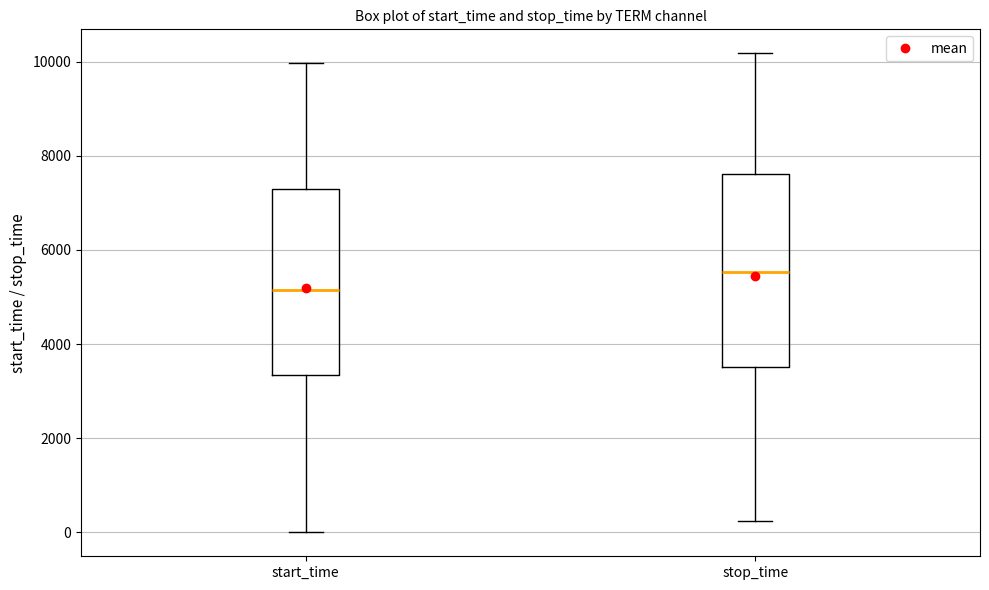

Reading left to right, transcribe this box plot: for each box, give where its median line is, the range the box spans, and where its two whiskers end, as read against the y-axis. The values are not printed on the chart, so give them approximately, as read against the axis.

start_time: median 5200, box 3400 to 7200, whiskers 0 to 10000
stop_time: median 5600, box 3600 to 7600, whiskers 200 to 10200